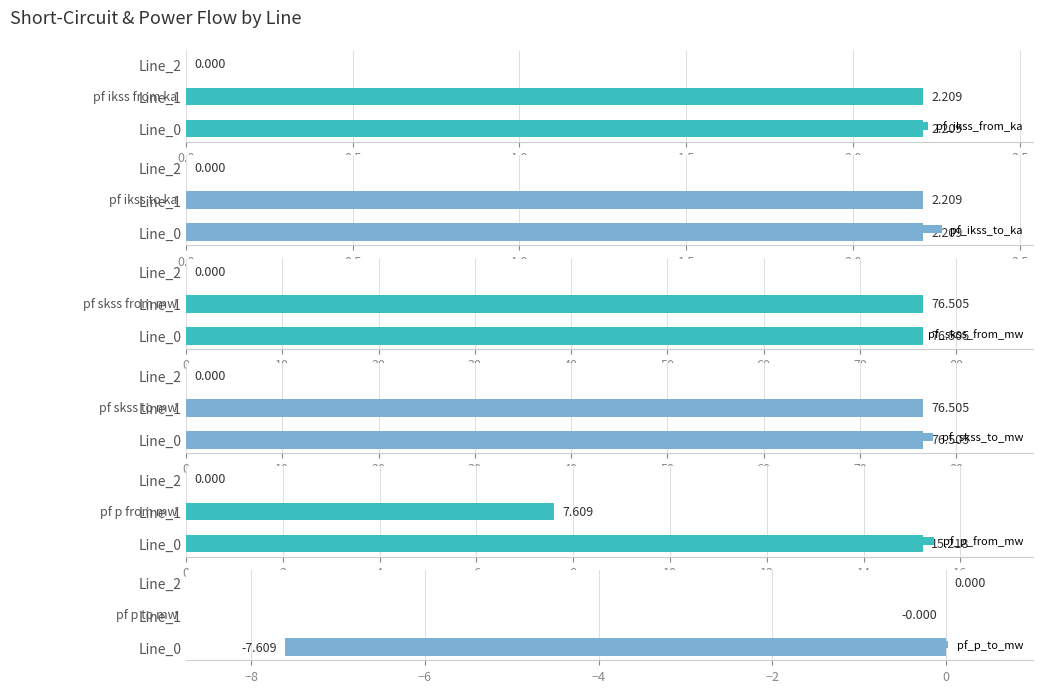

Is the value of pf_p_to_mw at Line_1 greater than the value of pf_ikss_to_ka at Line_0?

No